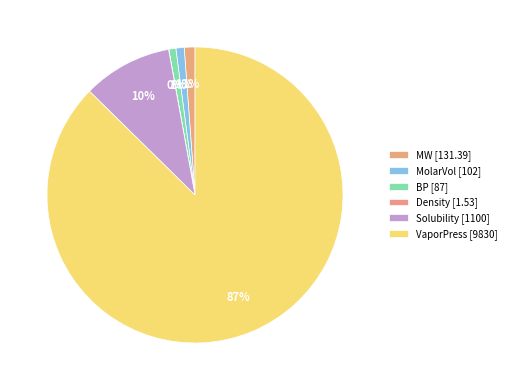

What percentage is NOT represented by MolarVol?

99.1%